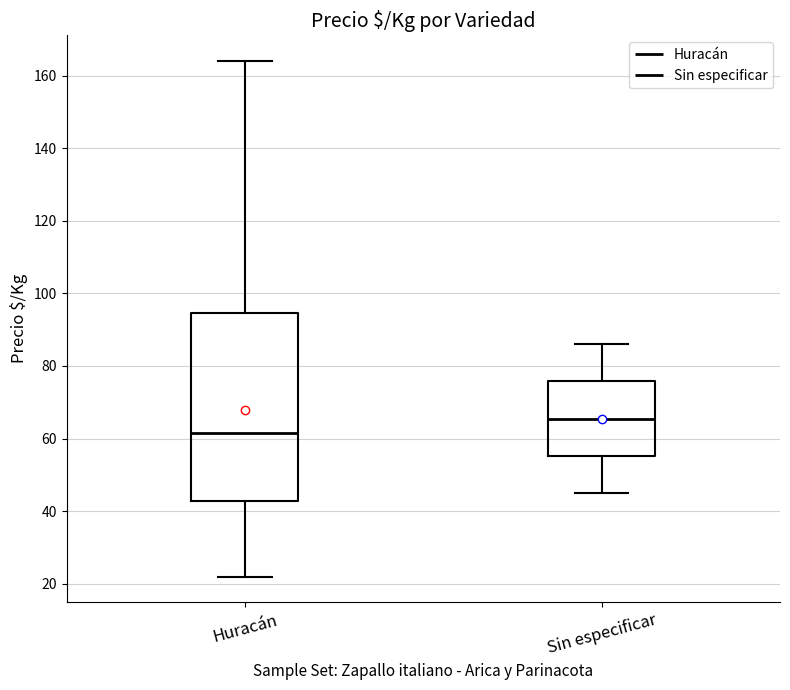

Reading left to right, read every box against the y-axis: the position of its median line, the range the box covers, and the ends of its whiskers. The values are not printed on the chart, so give them approximately, as read against the axis.

Huracán: median 62, box 42 to 94, whiskers 22 to 164
Sin especificar: median 66, box 56 to 76, whiskers 46 to 86